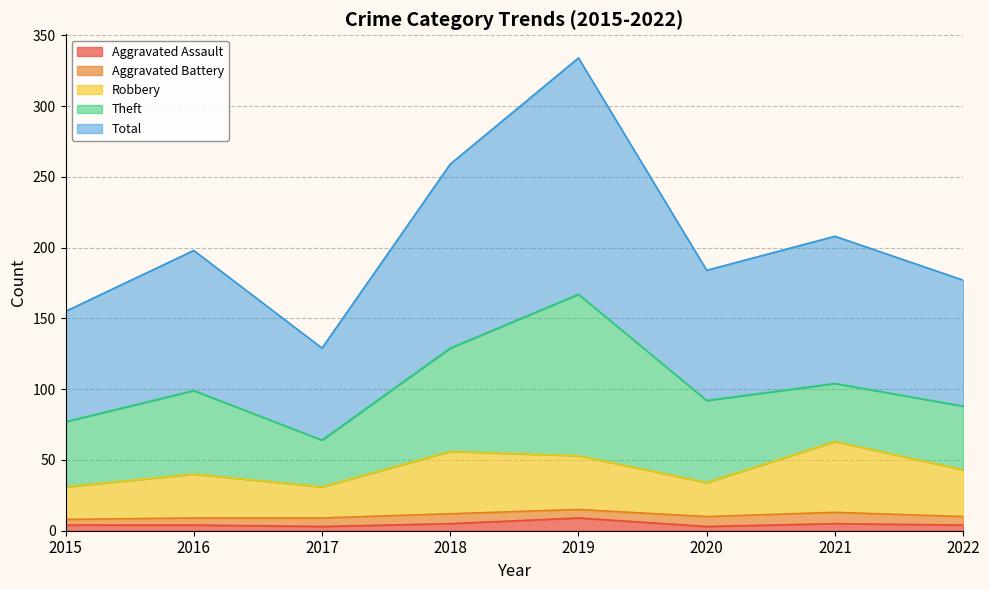

What is the value of the Aggravated Assault point at the 1st from the left?

4